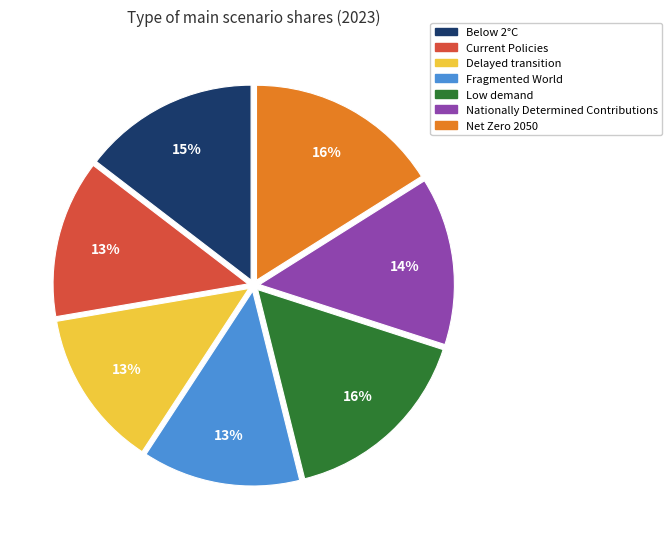

To the nearest percent, what is the difference between the Low demand and Delayed transition slice percentages?

3%